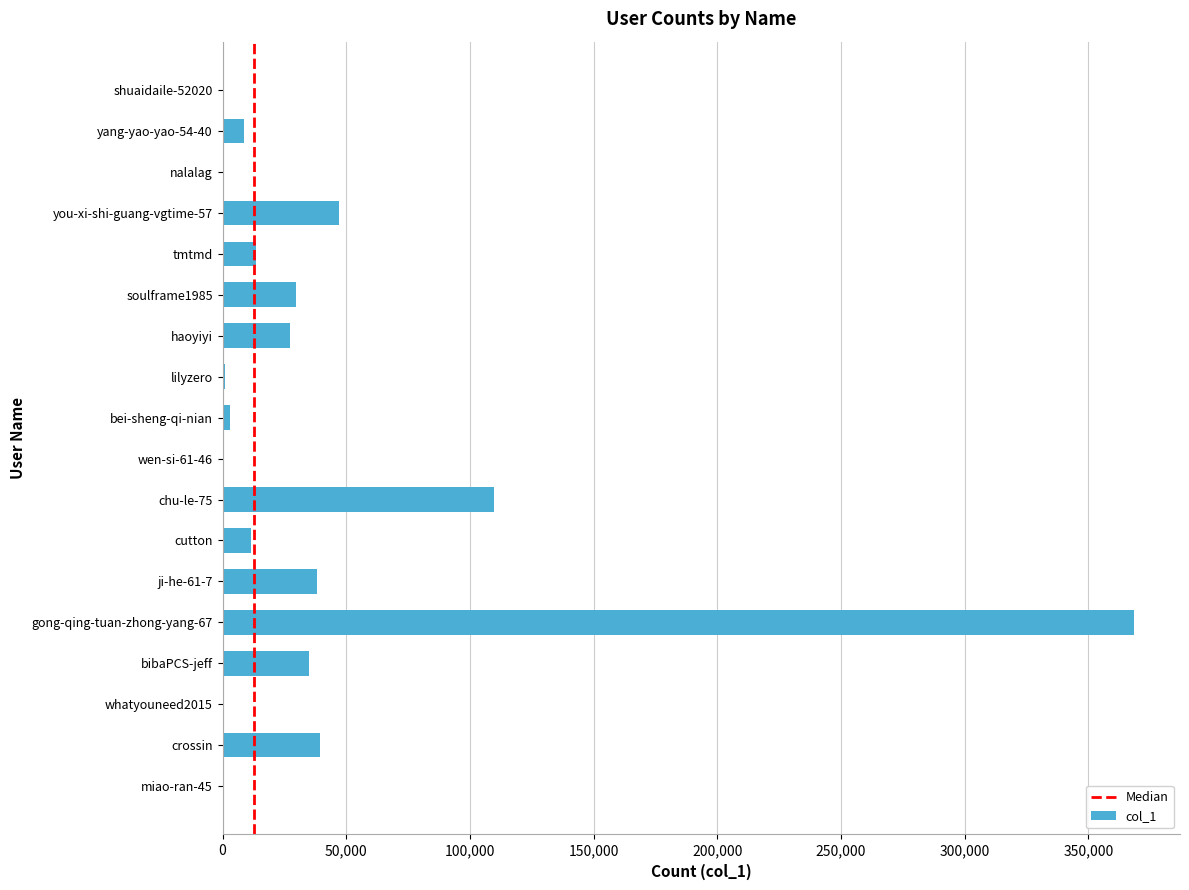

What is the change in value from bei-sheng-qi-nian to shuaidaile-52020?

-2768